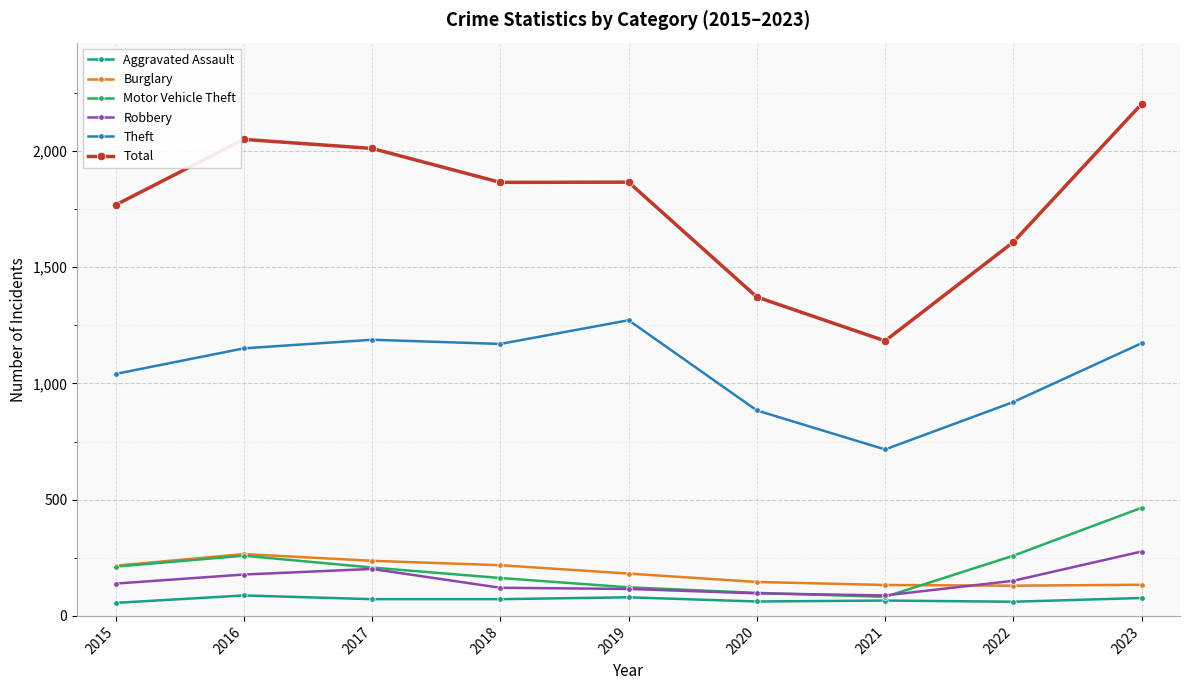

What is the difference between the maximum and minimum values in the Total series?

1019